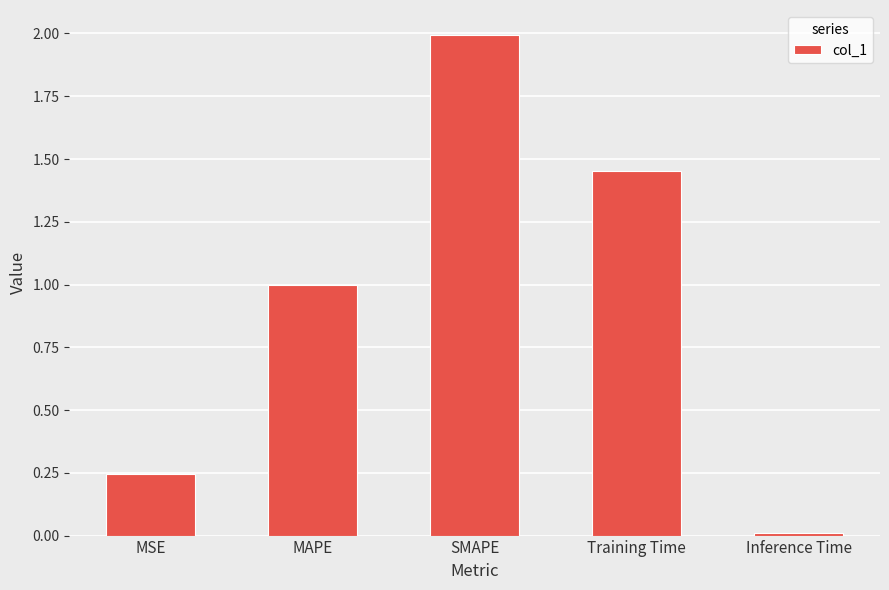

List the labels in order of value, smallest first.

Inference Time, MSE, MAPE, Training Time, SMAPE